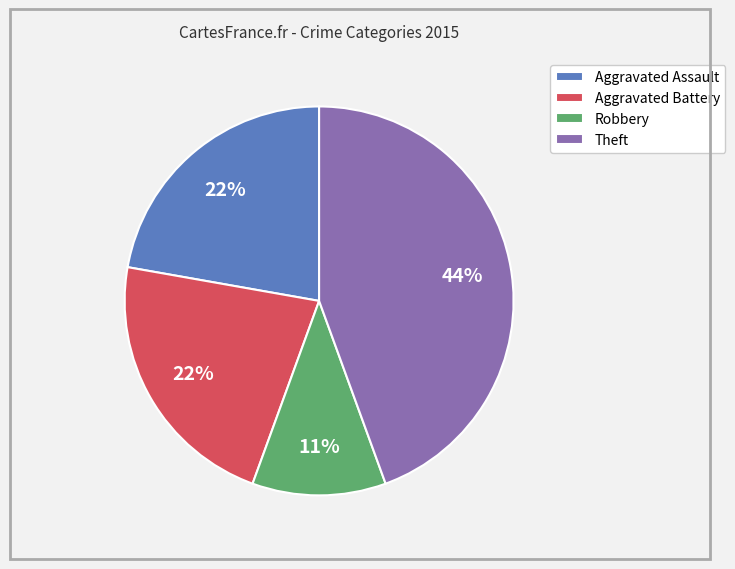

Which slice is the largest?

Theft